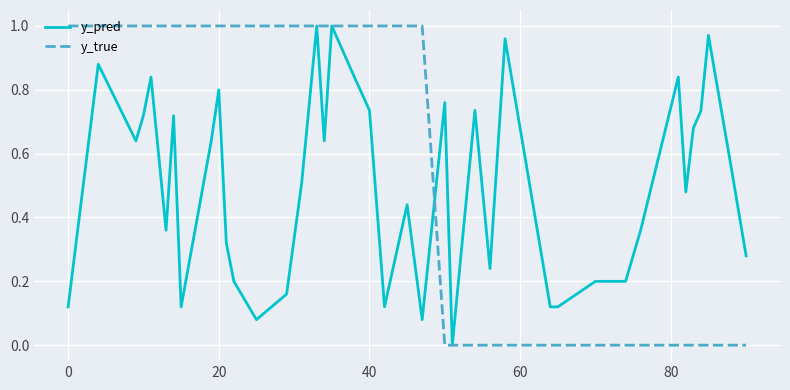

Which series has the largest total across all categories?

y_true